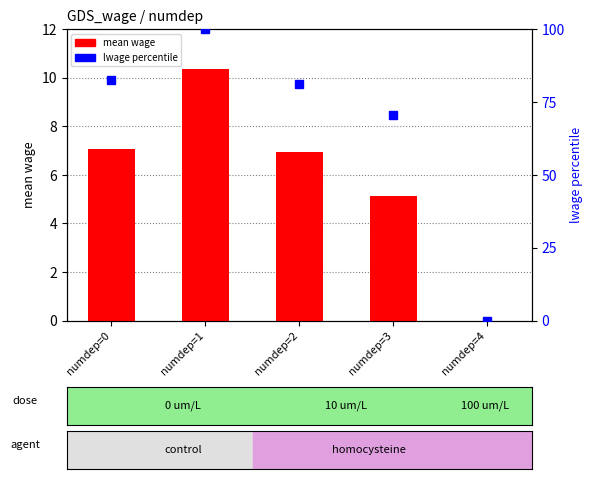

What are all the series names shown in the legend?

mean wage, lwage percentile